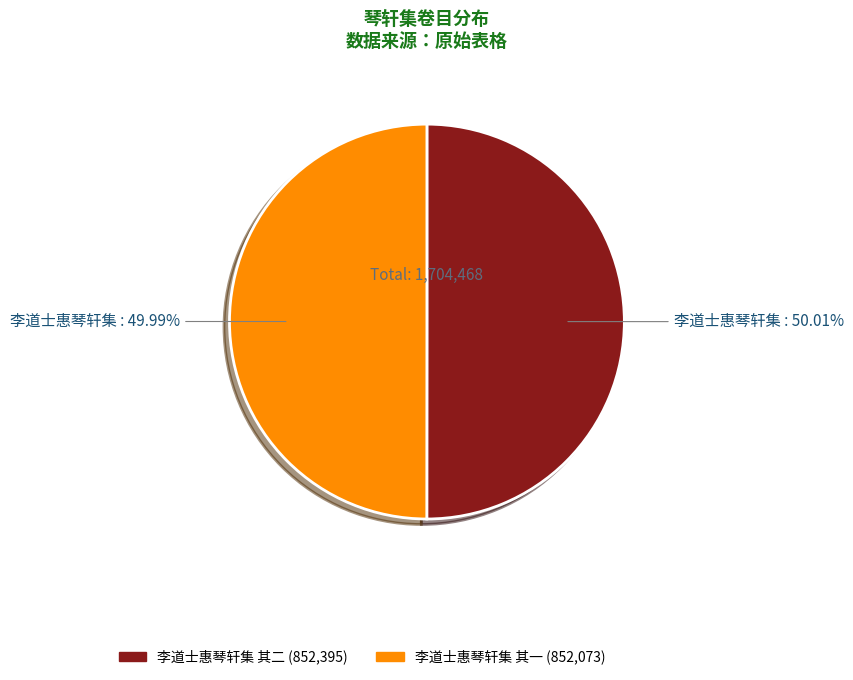

What is the ratio of the value at 李道士惠琴轩集 其一 to the value at 李道士惠琴轩集 其二?

1.0